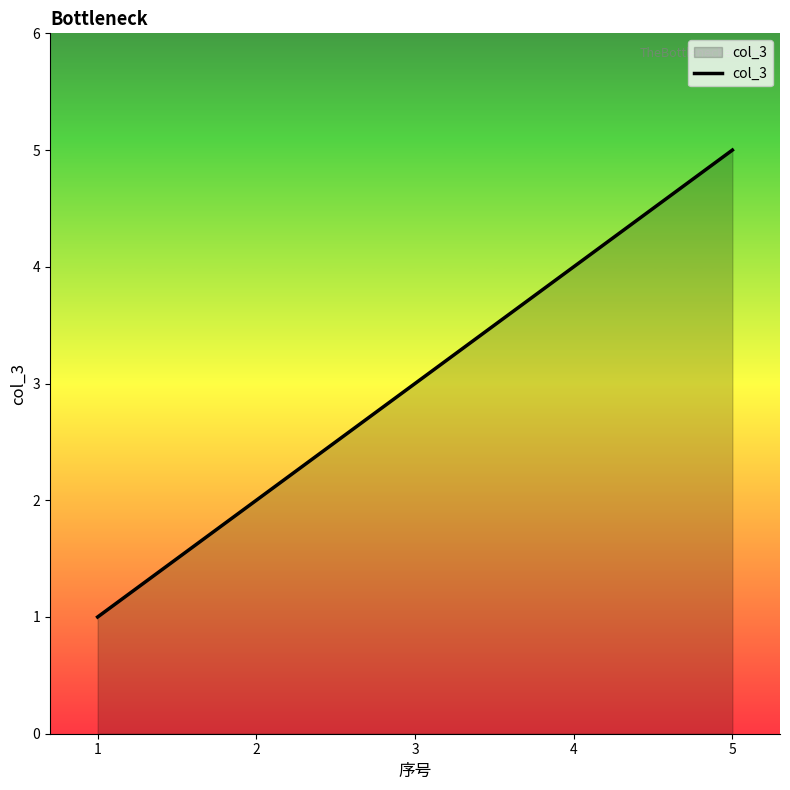

True or false: there are more than 2 points higher than both neighbors.

False